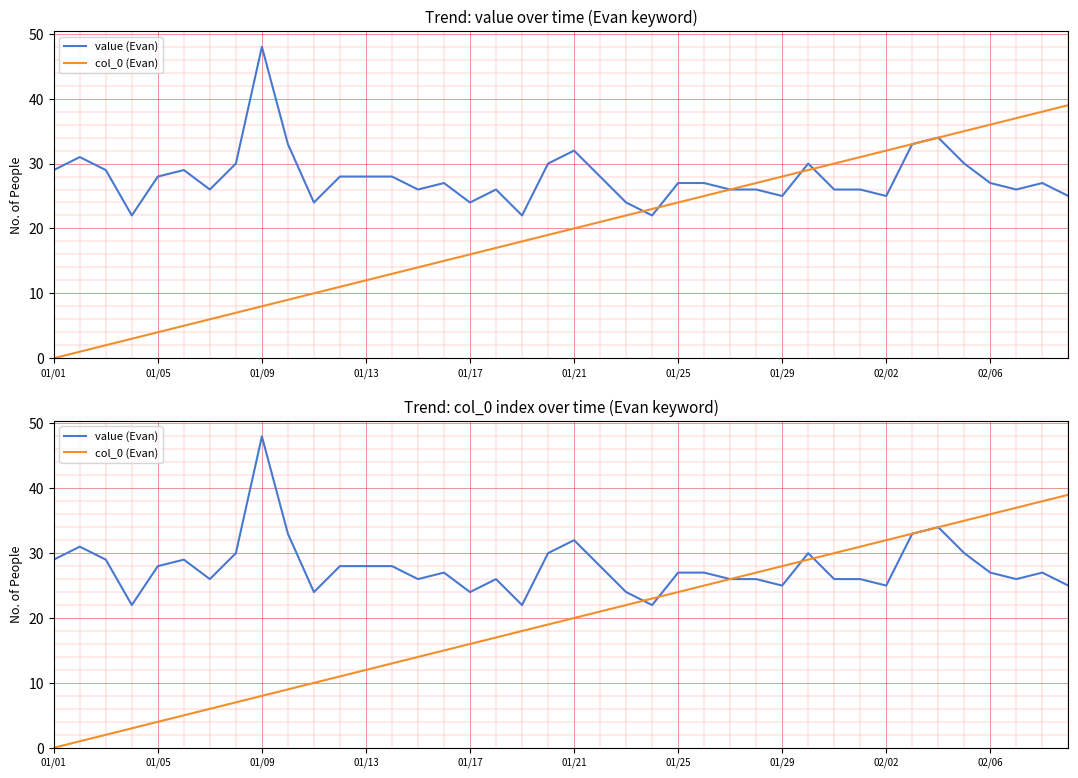

At how many categories does at least one series exceed 28?

20